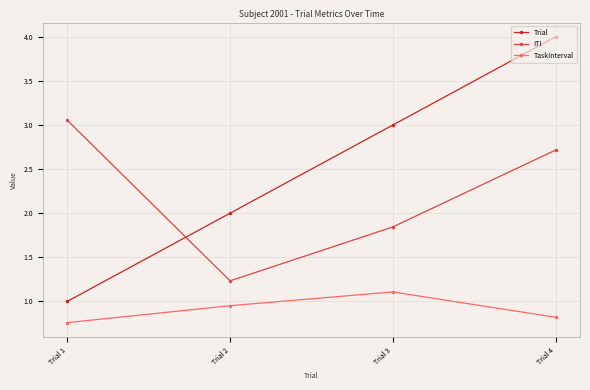

In ITI, how many points are lower than both neighbors (excluding endpoints)?

1